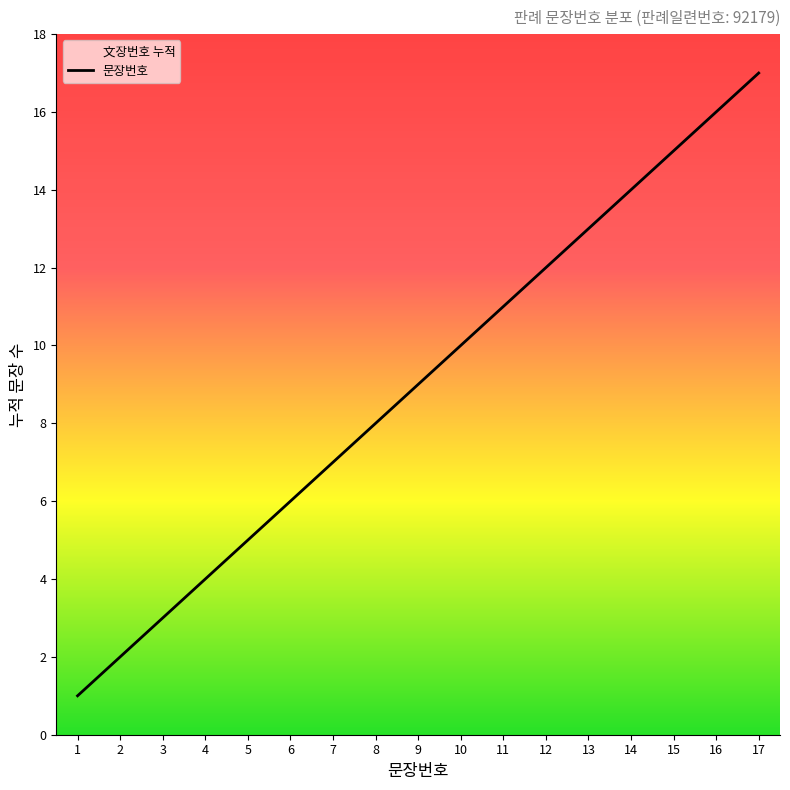

The value at 13 is 13. True or false?

True